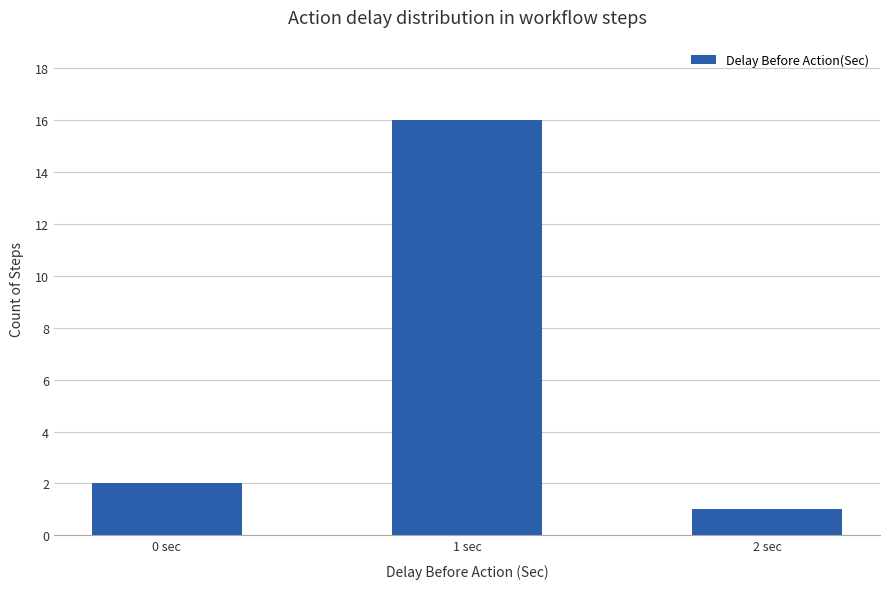

What is the label of the 2nd bar from the left?

1 sec